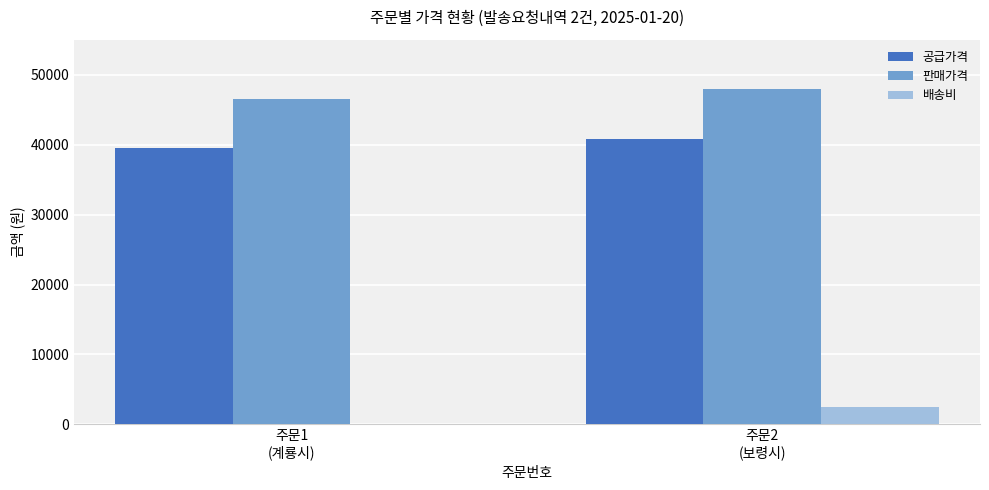

What is the sum of all 배송비 values?

2500